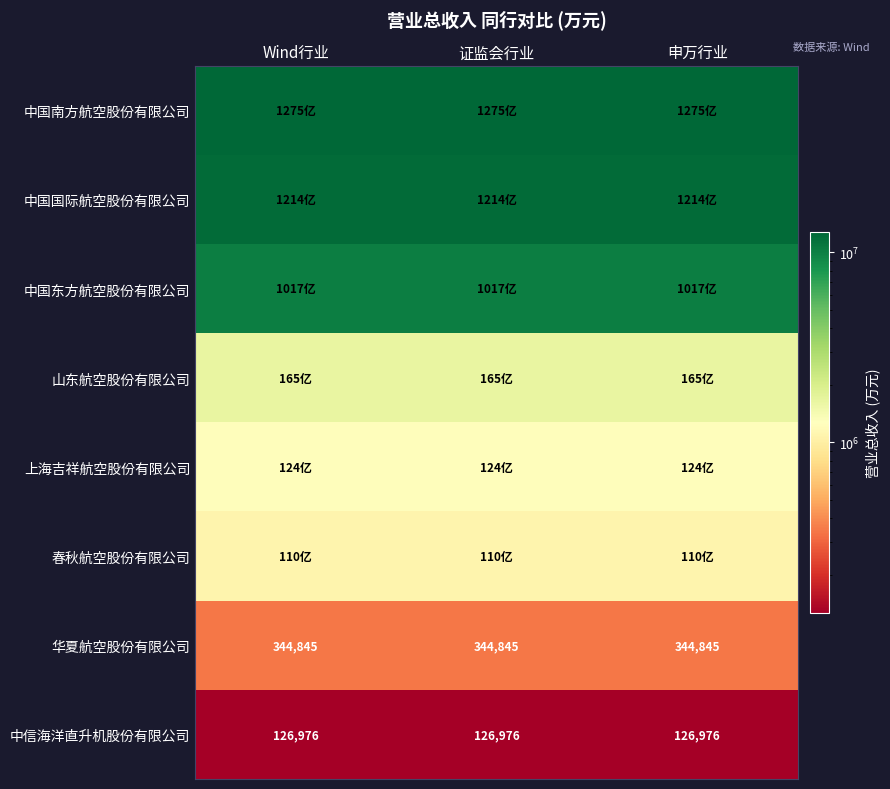

Count the number of data series in this chart.

8